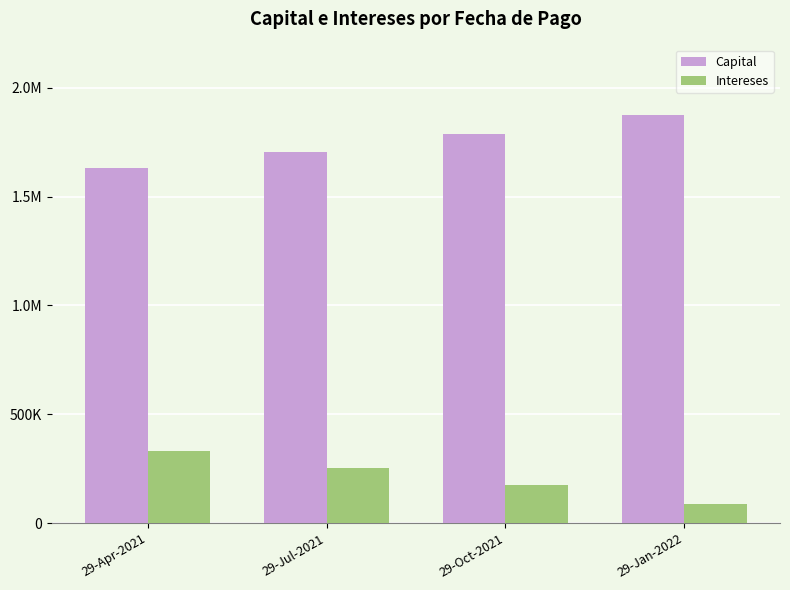

Are the bars horizontal?

No